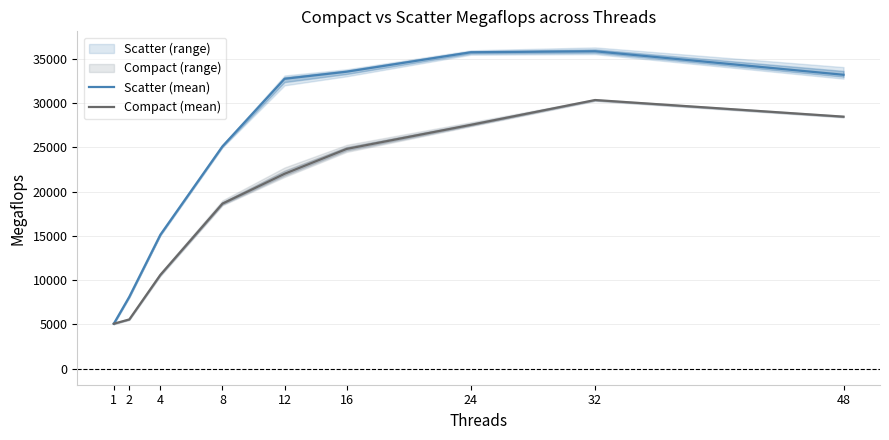

Is the value of Scatter (mean) at 2 greater than the value of Compact (mean) at 4?

No